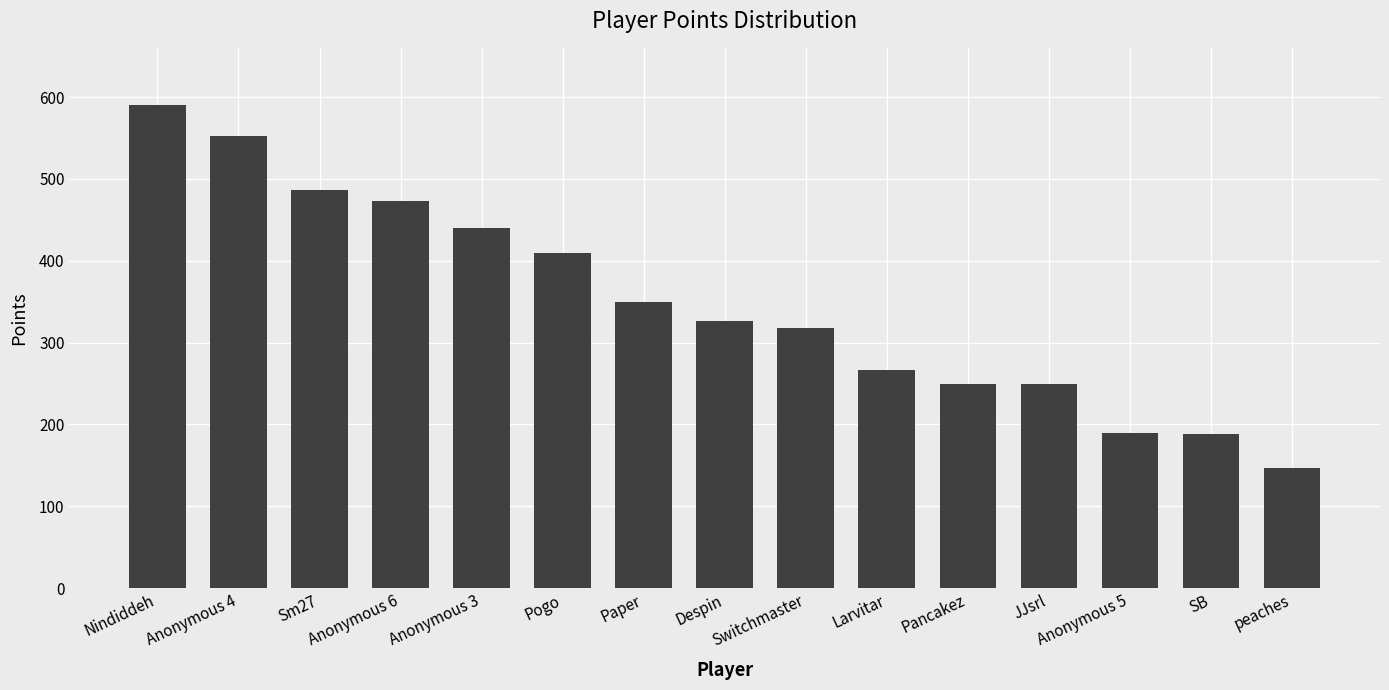

Approximately how many times larger is the value at Pancakez compared to Sm27?

0.5